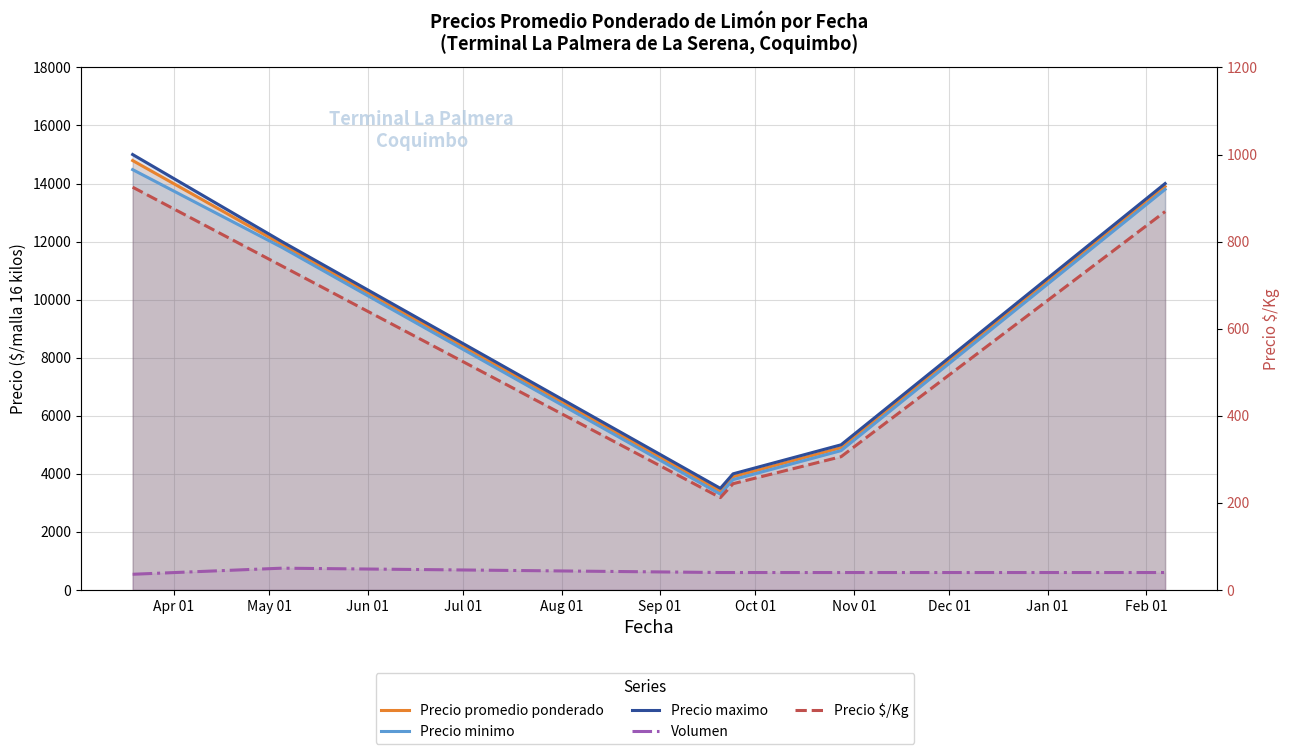

What is the average value of the Volumen series?

615